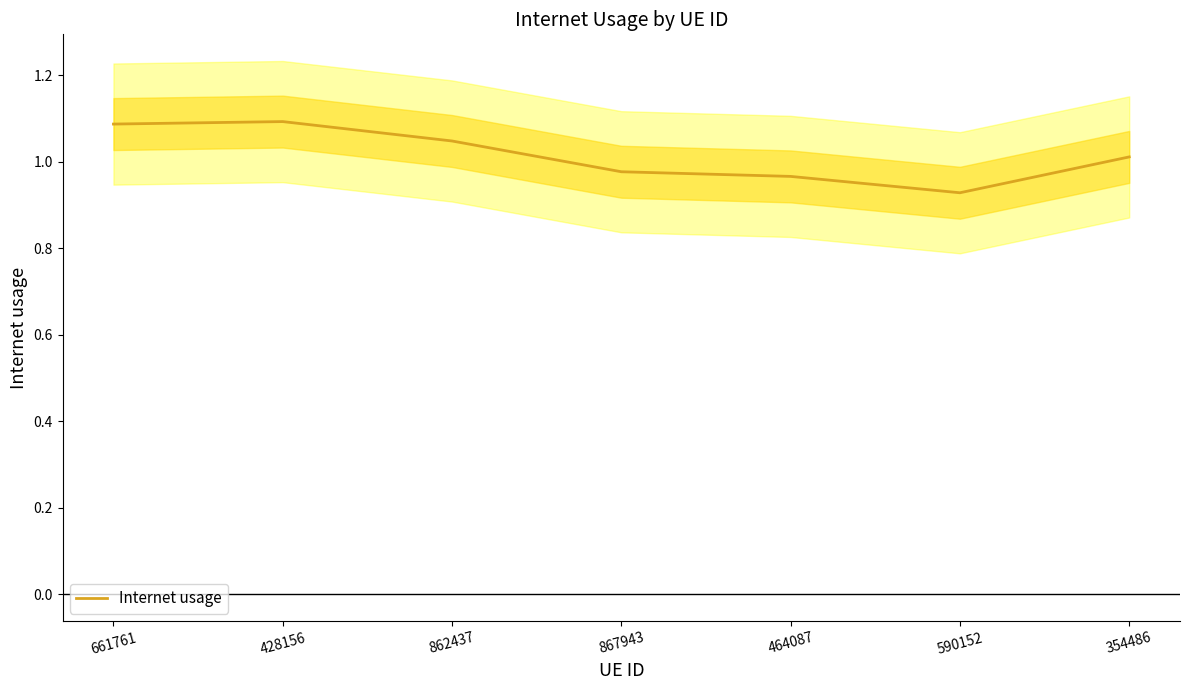

Which label corresponds to the largest value in the chart?

428156